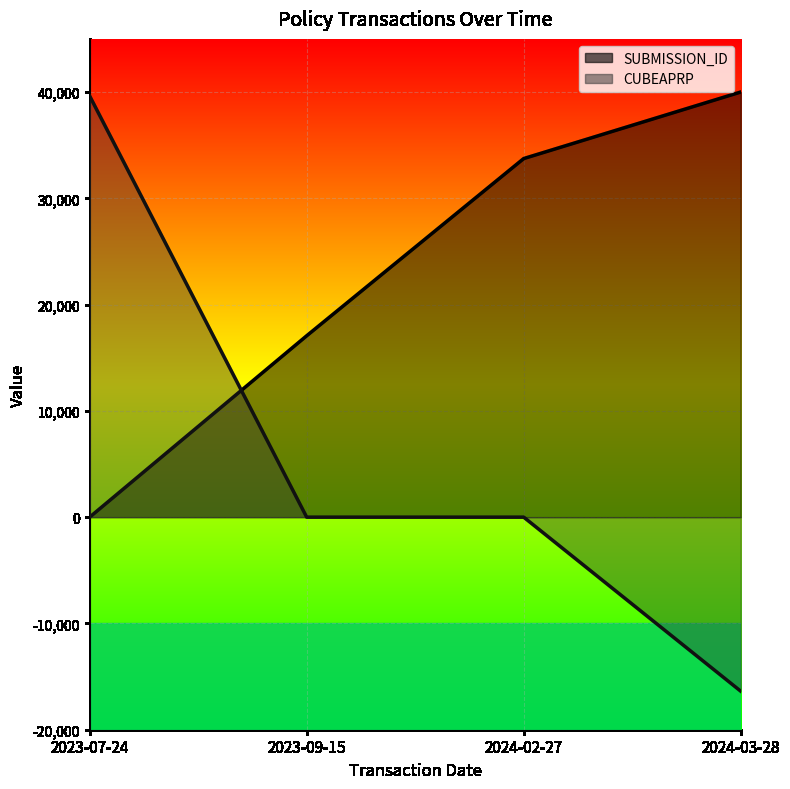

How many CUBEAPRP (line) values are between 0 and 39628?

3